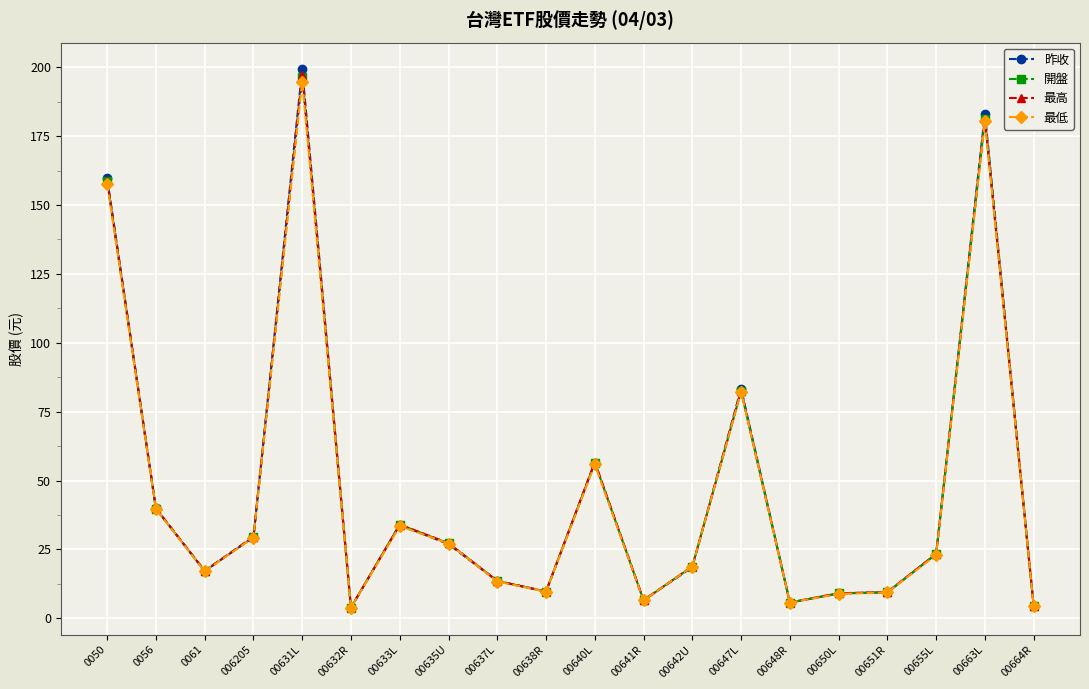

What is the value of the 最高 point at the 11th from the left?

56.7